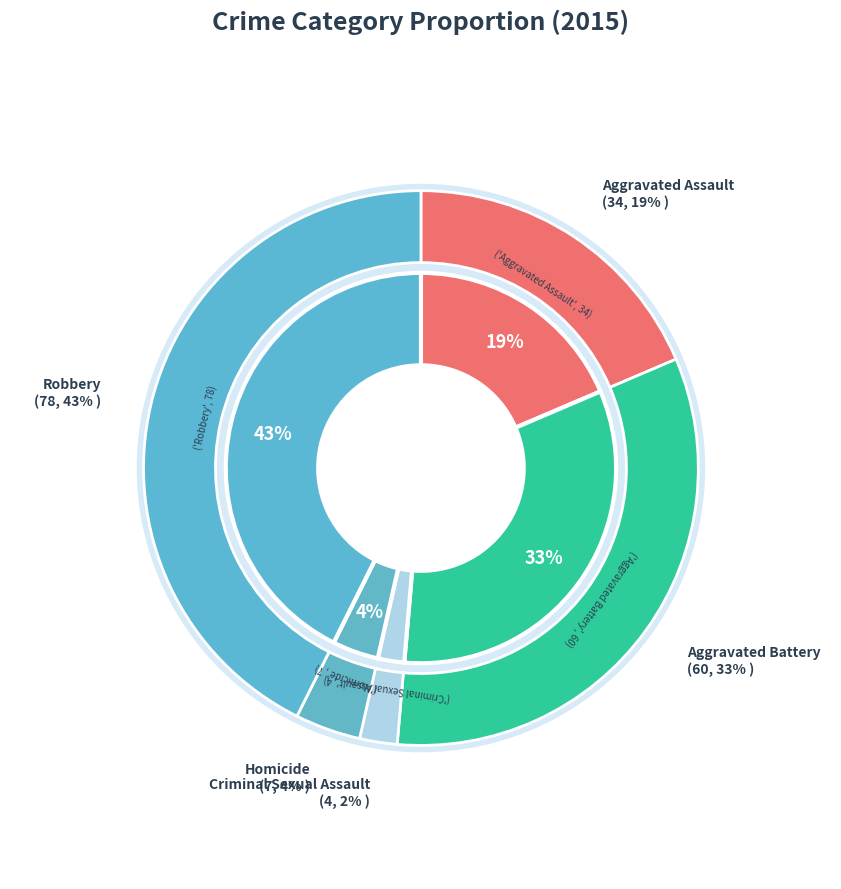

Does Aggravated Assault account for over 50% of the chart?

No